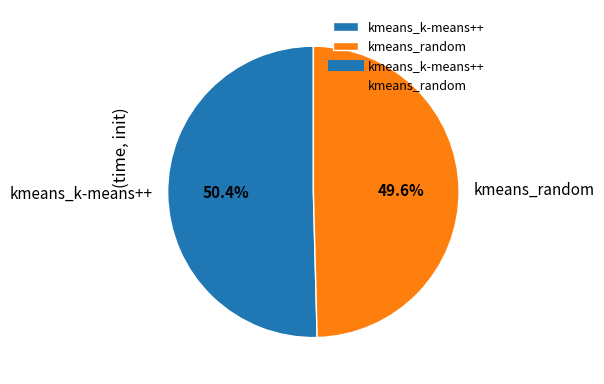

To the nearest percent, what percentage of the pie is kmeans_k-means++?

50%